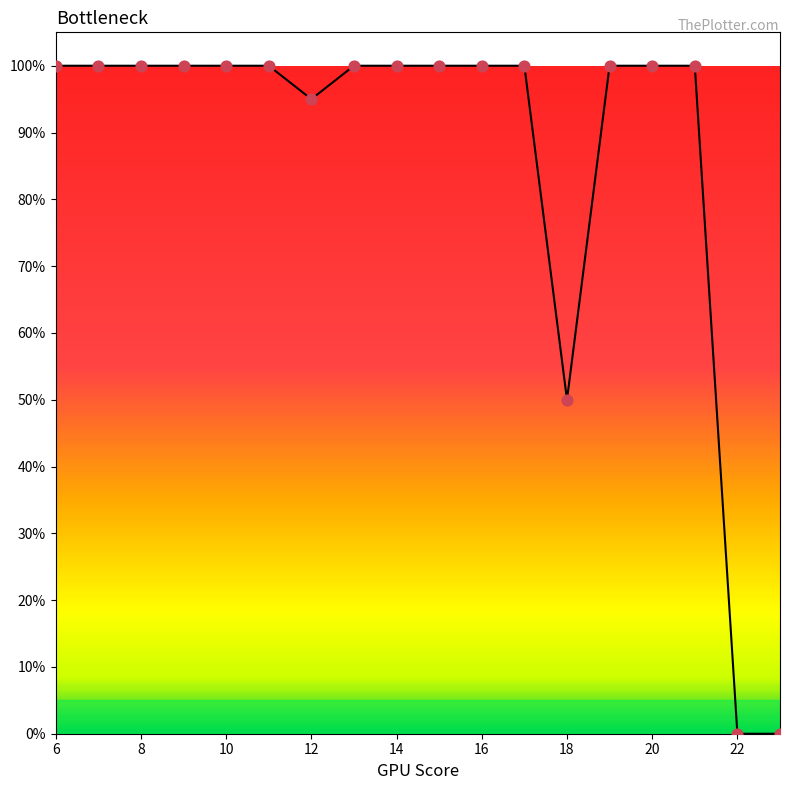

Is this an area chart (filled region under the line)?

Yes